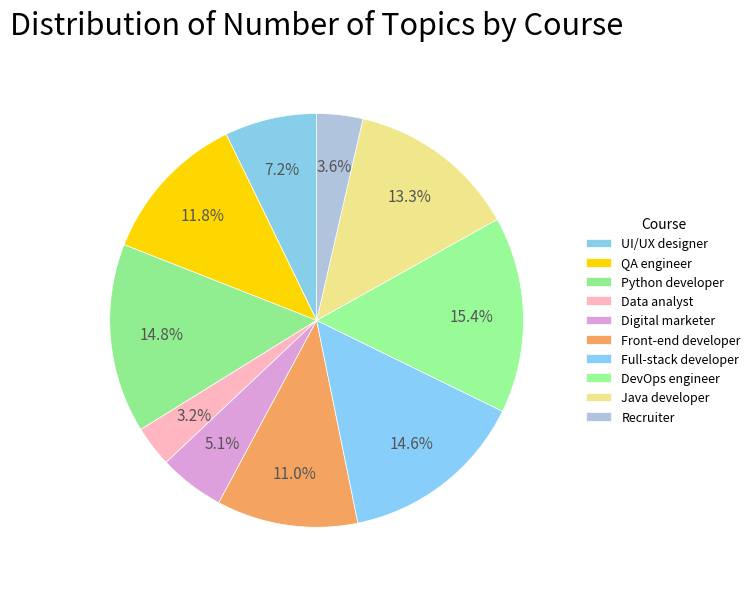

Count the number of slices in the pie.

10